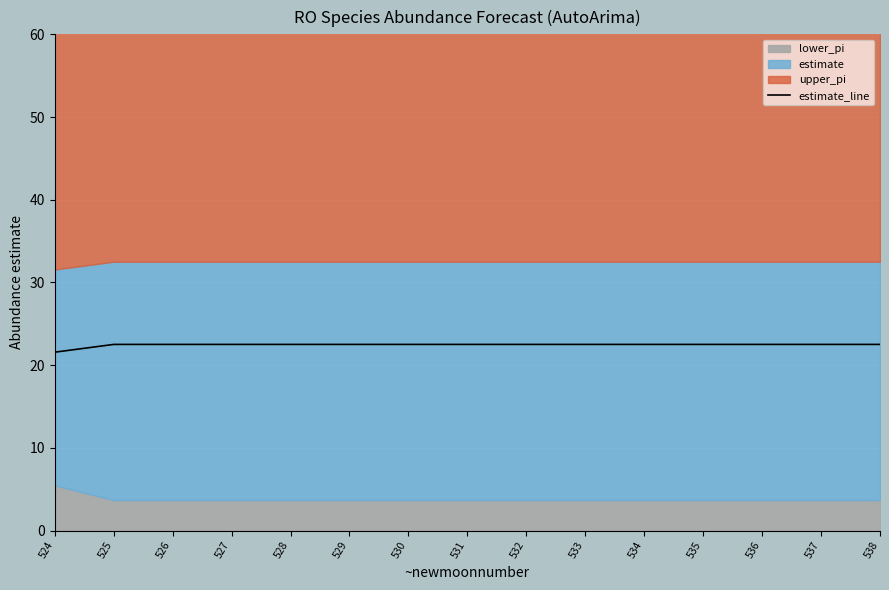

Between 527 and 538, which is larger?

527